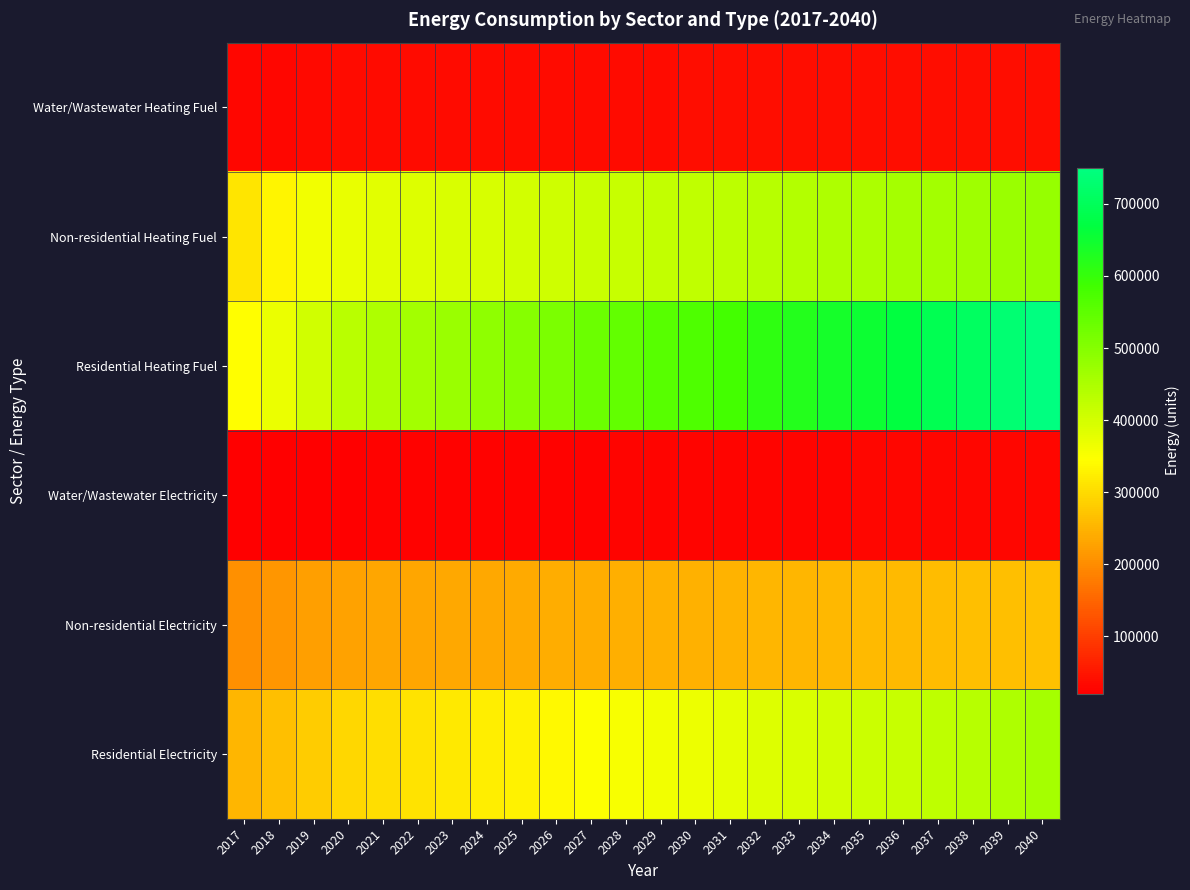

List the series in order of their peak value, highest first.

Residential Heating Fuel, Non-residential Heating Fuel, Residential Electricity, Non-residential Electricity, Water/Wastewater Heating Fuel, Water/Wastewater Electricity